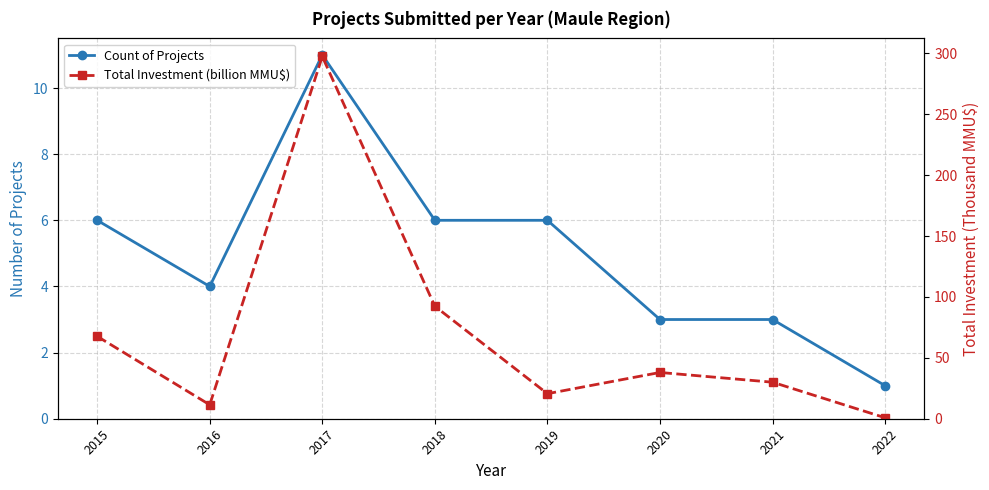

What is the spread (max minus min) of values at 2018?

86.4